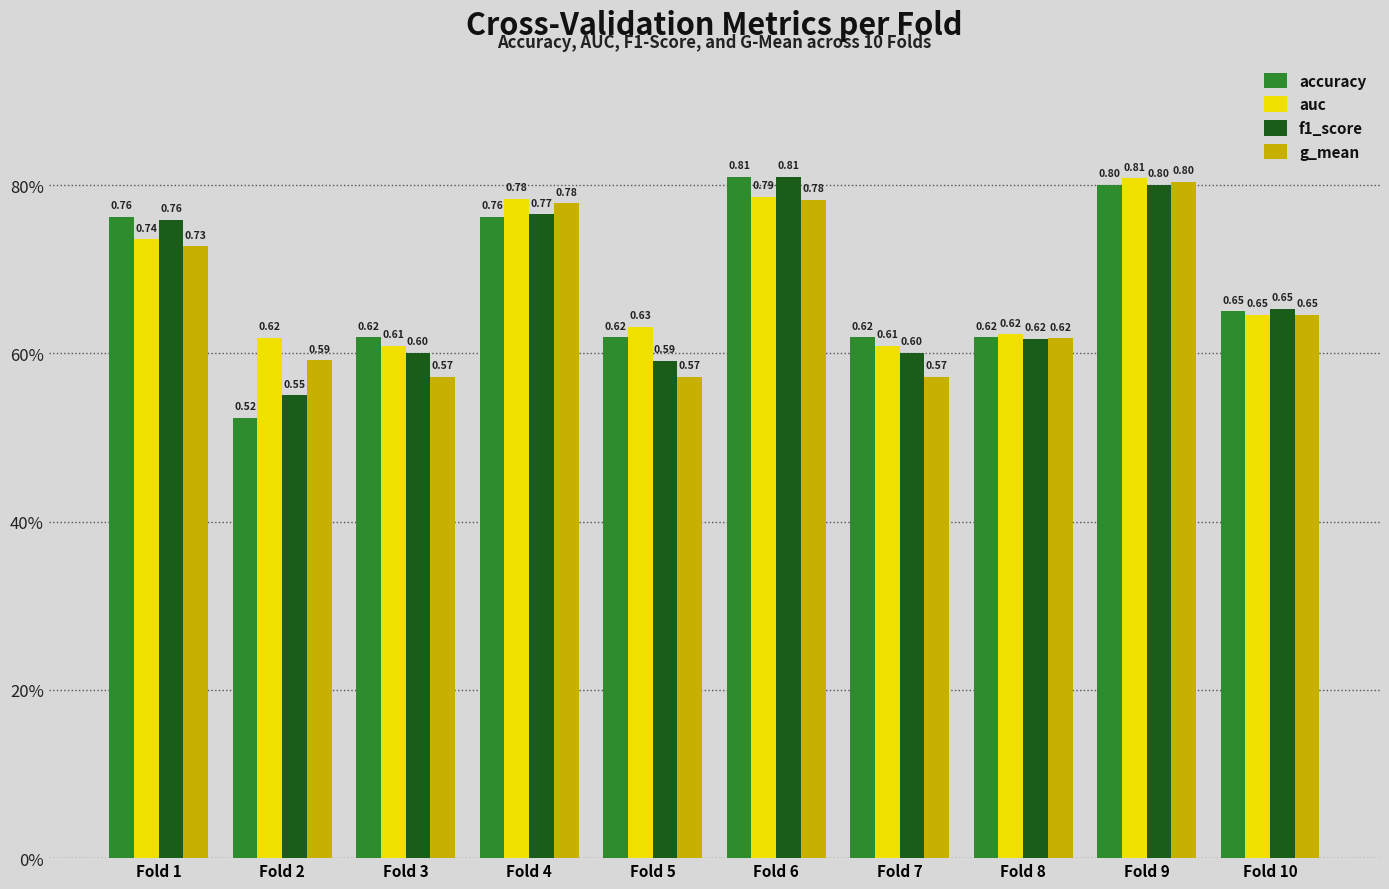

What is the value of the auc bar at the 6th from the left?

0.8